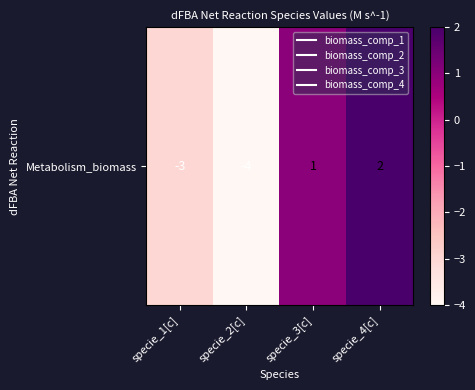

The value at specie_3[c] is 0. True or false?

False